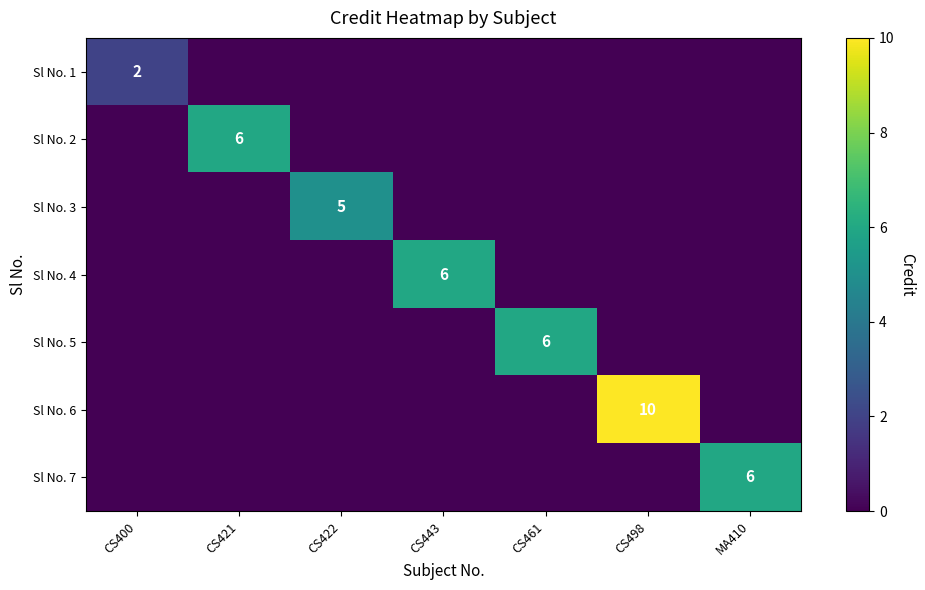

True or false: Sl No. 4 has a value of 2 at CS443.

False